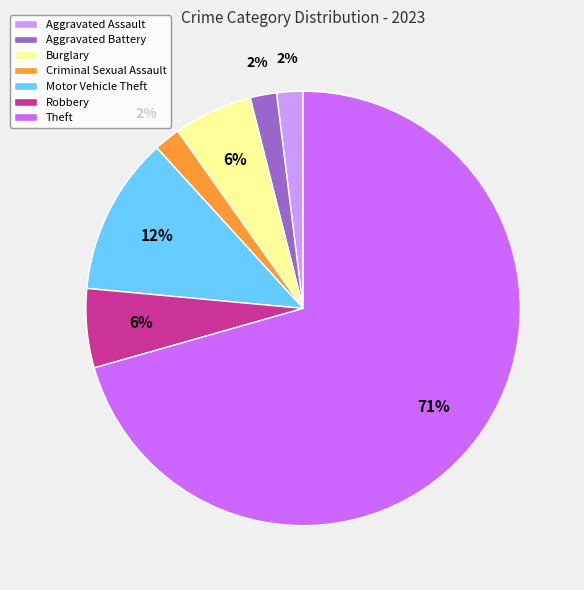

True or false: Aggravated Battery accounts for 2% of the total.

True